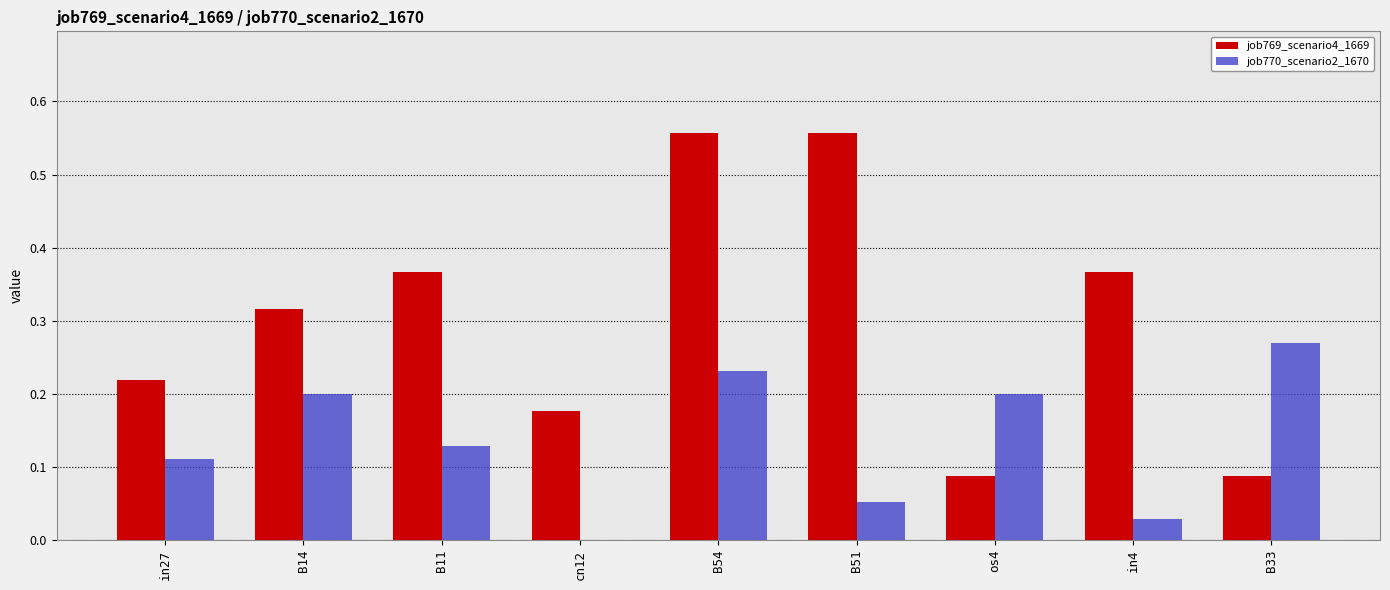

The value of job770_scenario2_1670 at B54 is 0.4. True or false?

False